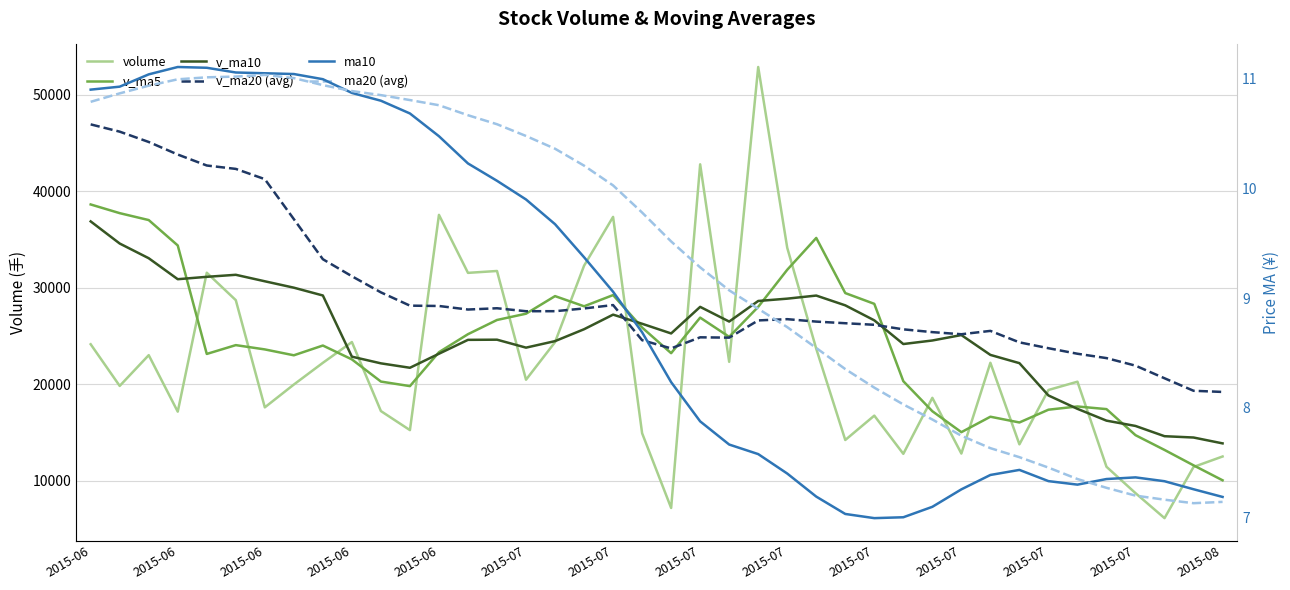

What is the difference between the second highest and second lowest values in the ma20 (avg) series?

3.9